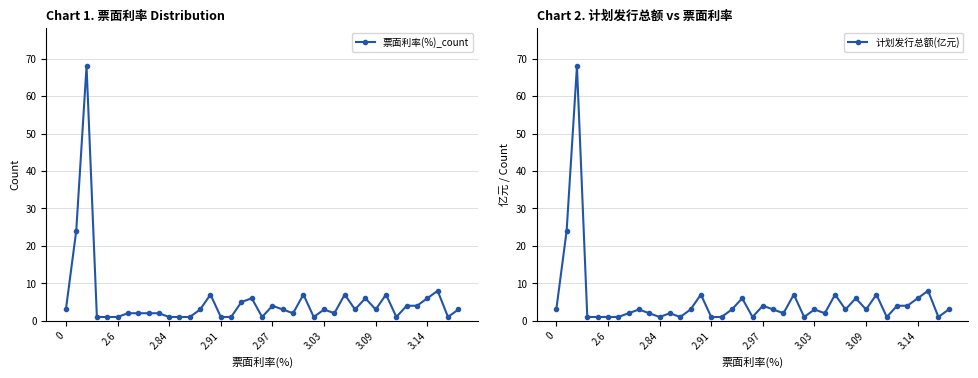

True or false: 票面利率(%)_count has more than 2 points higher than both neighbors.

True